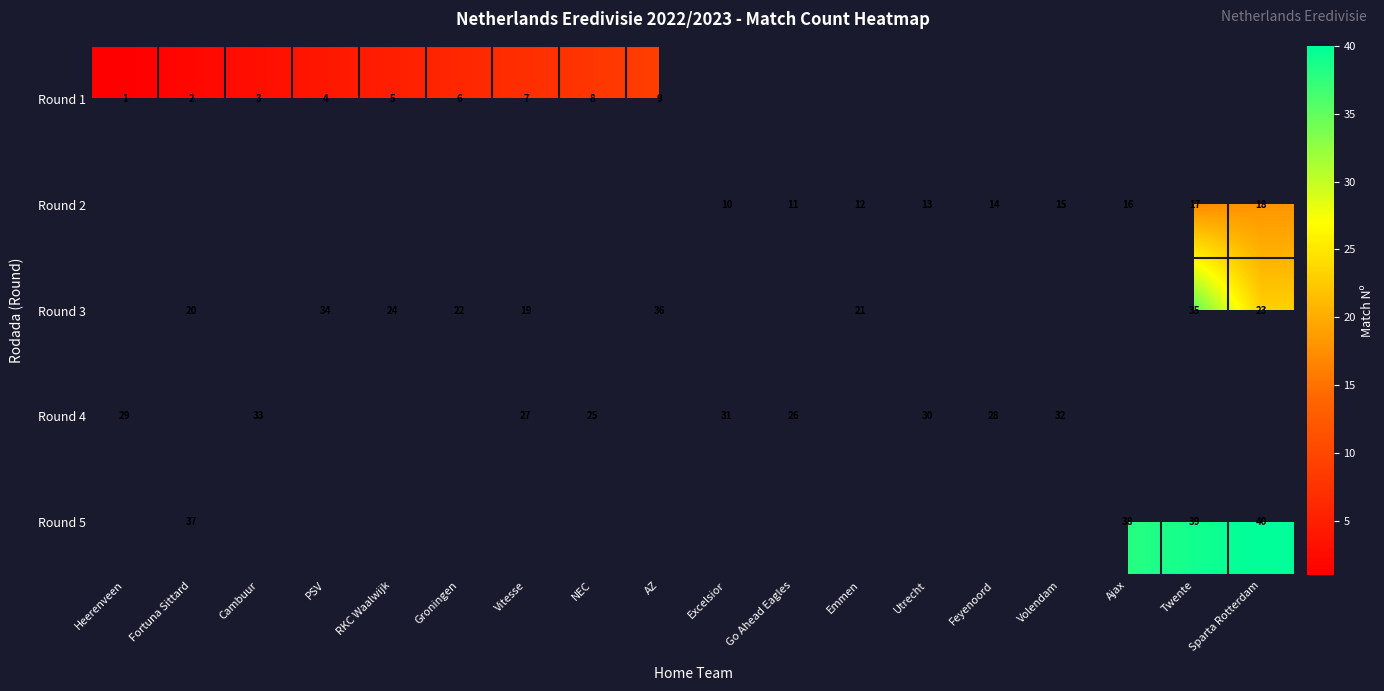

What is the sum of the Round 3 values at Groningen and Emmen?

43